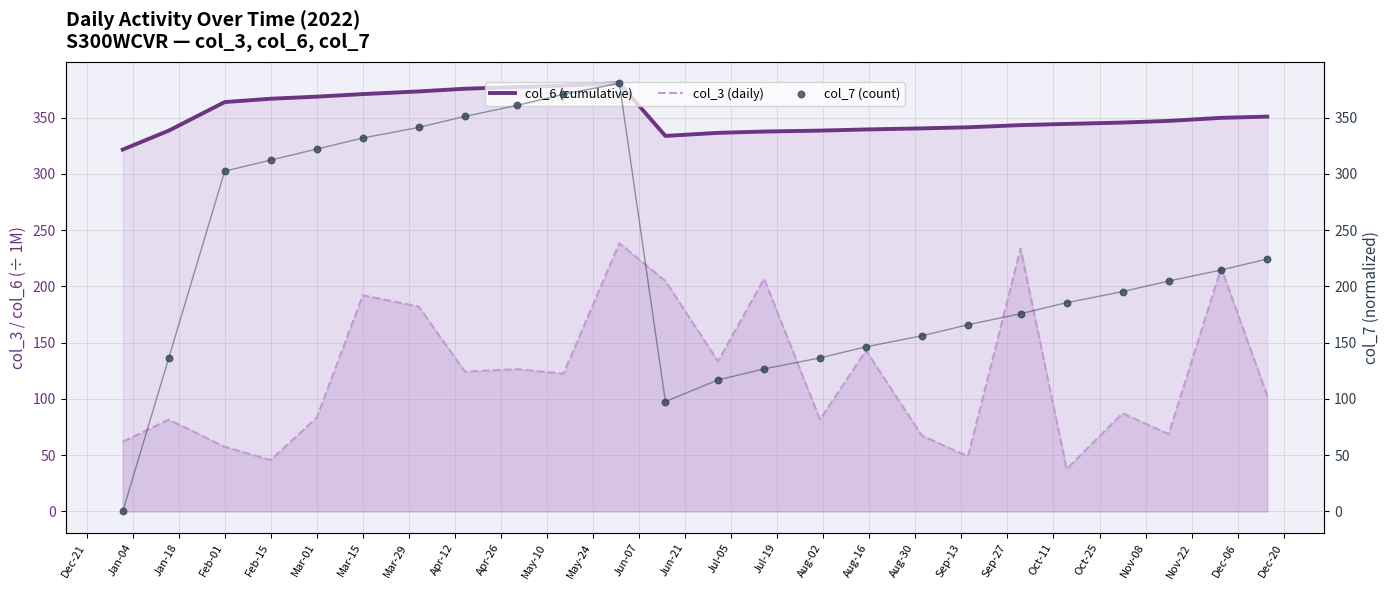

Which series reaches the maximum Y coordinate?

col_6 (cumulative)